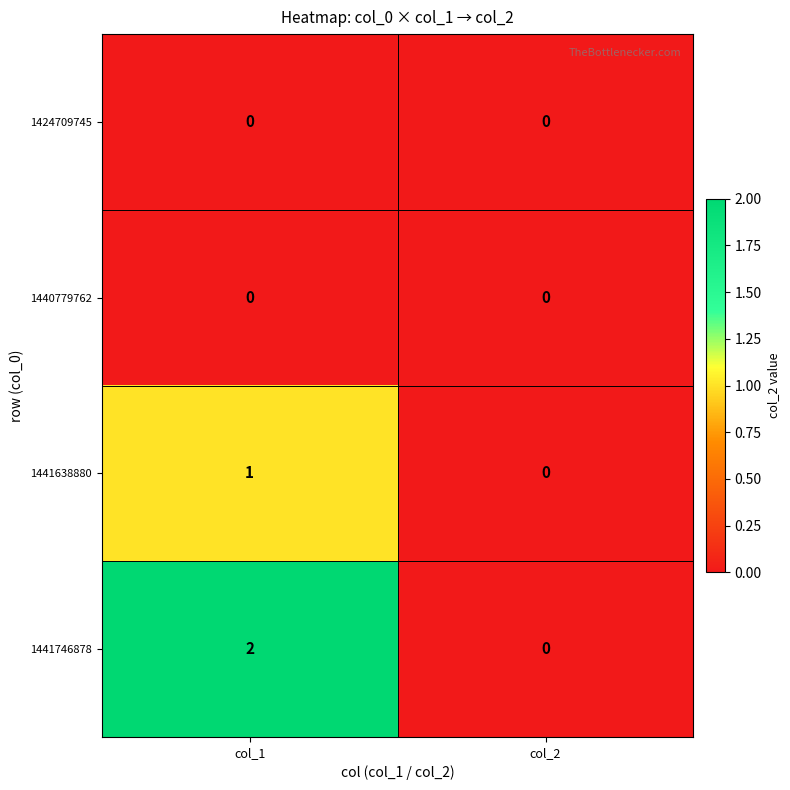

Is the value of 1441638880 at col_1 greater than the value of 1440779762 at col_2?

Yes